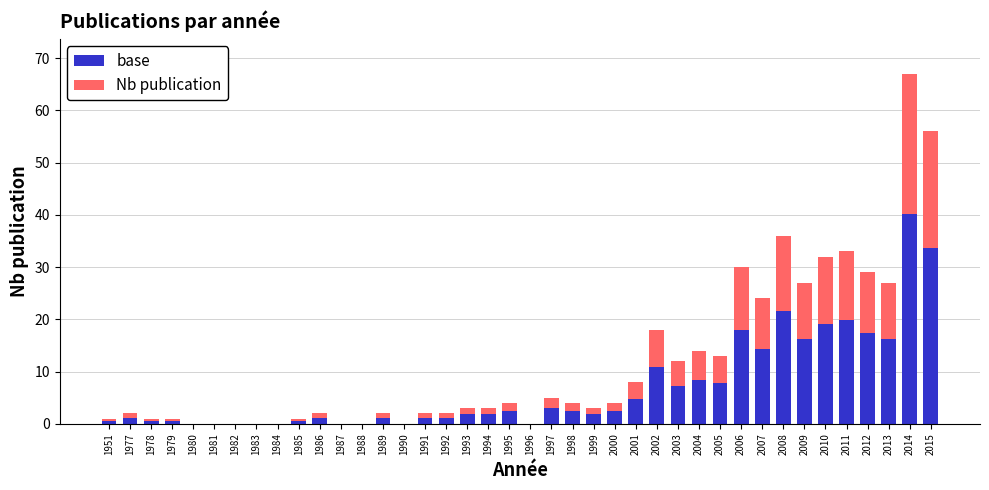

What is the sum of all base values?

279.6